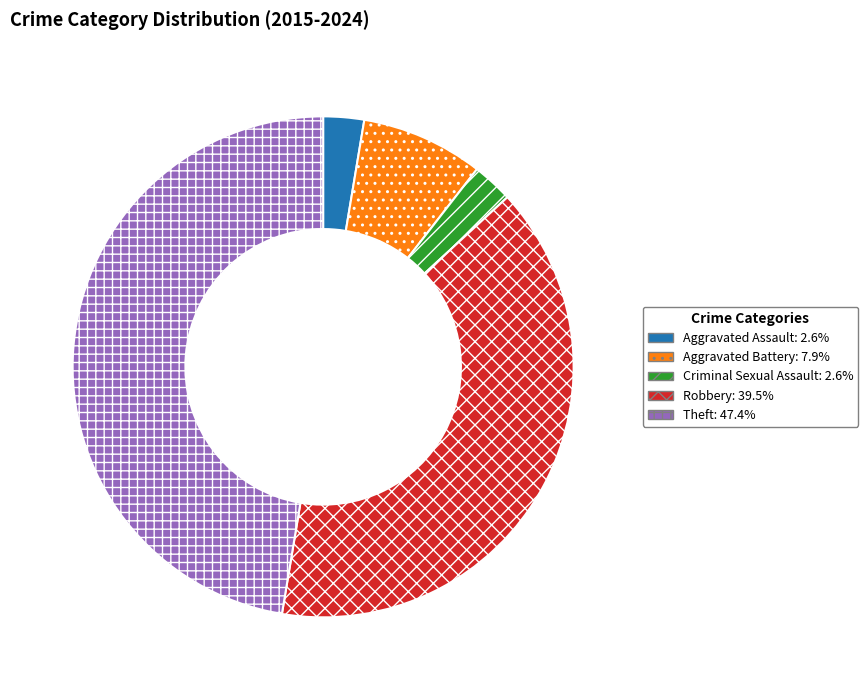

What is the ratio of the value at Criminal Sexual Assault to the value at Robbery?

0.1